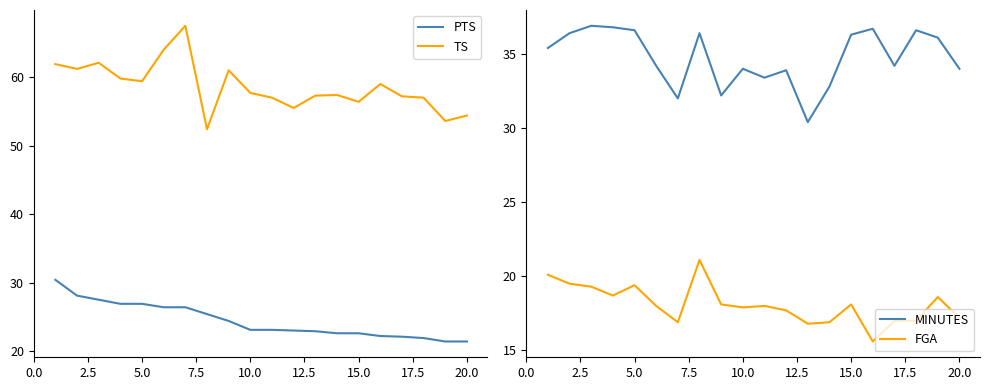

What is the maximum value shown in the chart?

67.5